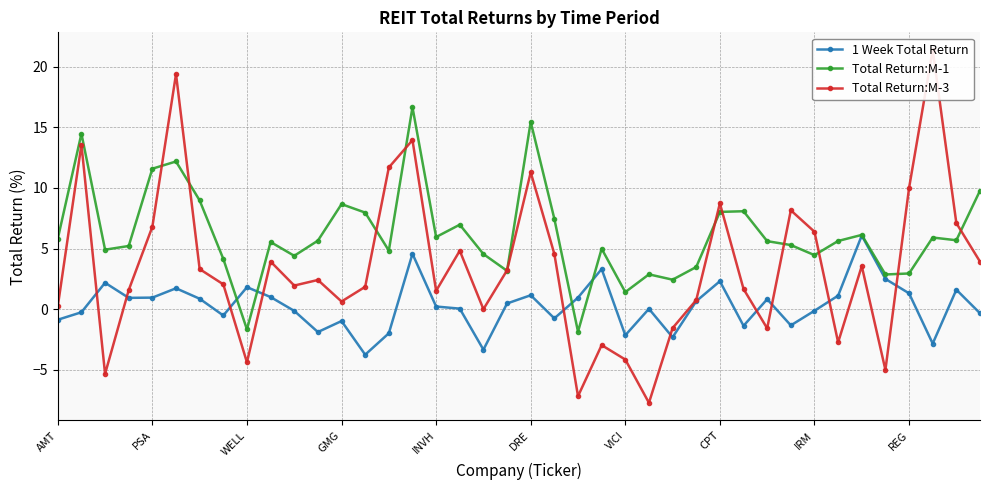

True or false: 1 Week Total Return and Total Return:M-3 cross at least once.

True